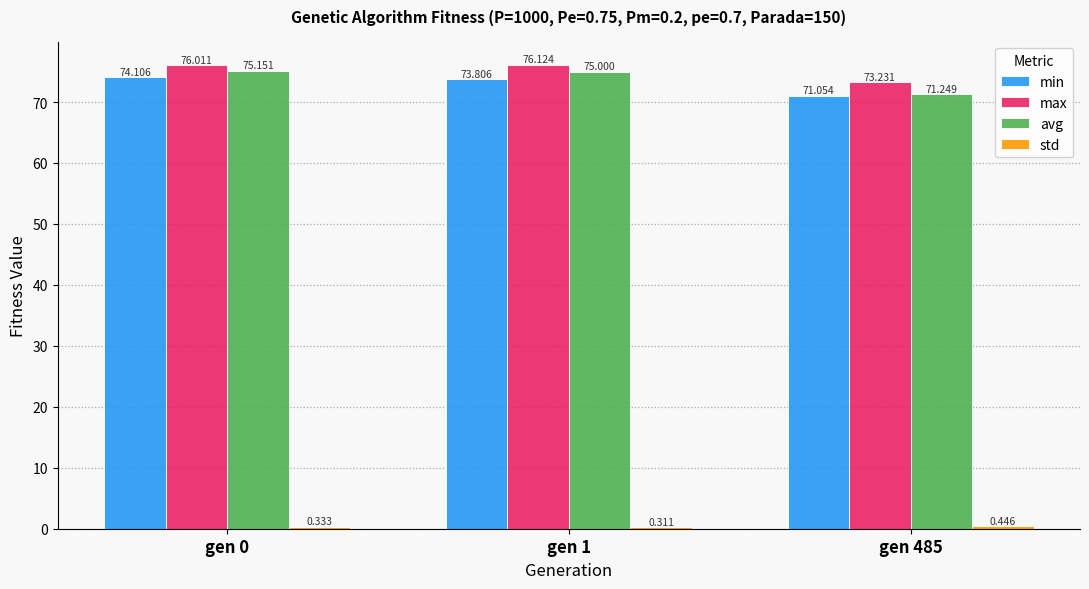

Is it true that avg equals 75.0 at gen 1?

True